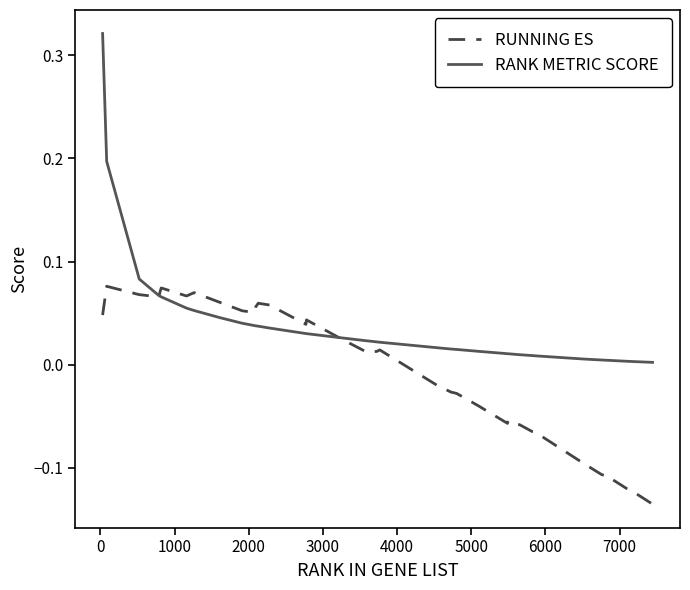

What are all the series names shown in the legend?

RUNNING ES, RANK METRIC SCORE